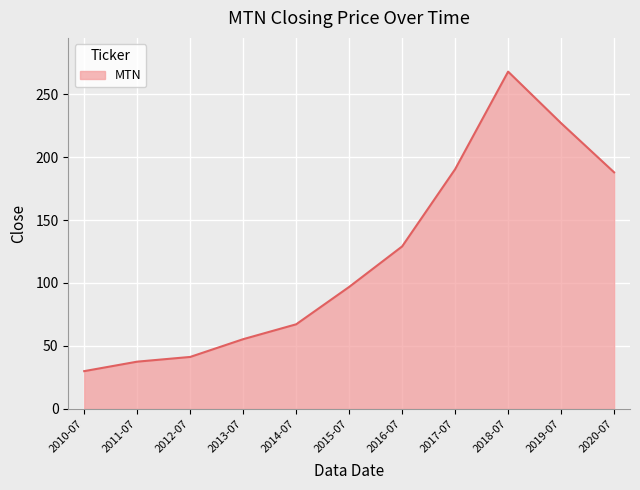

Between 2013-07 and 2017-07, which is larger?

2017-07